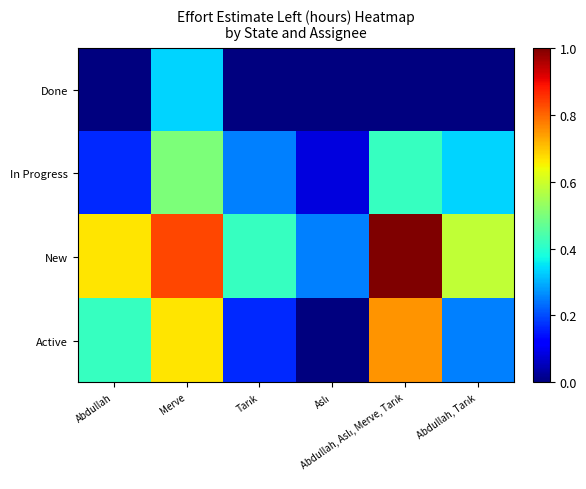

Which category has the lowest value across all series?

Abdullah